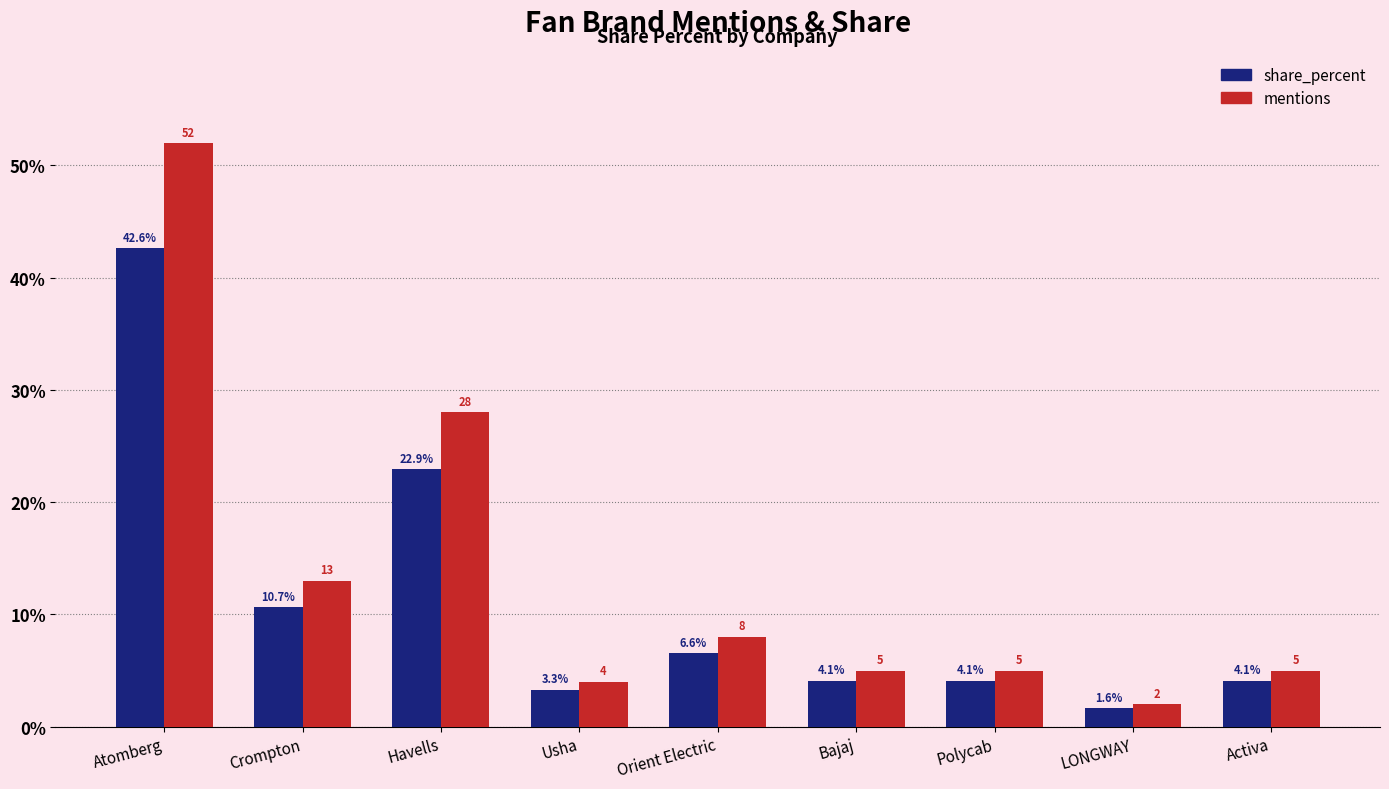

True or false: share_percent has a value of 6.6 at Orient Electric.

True